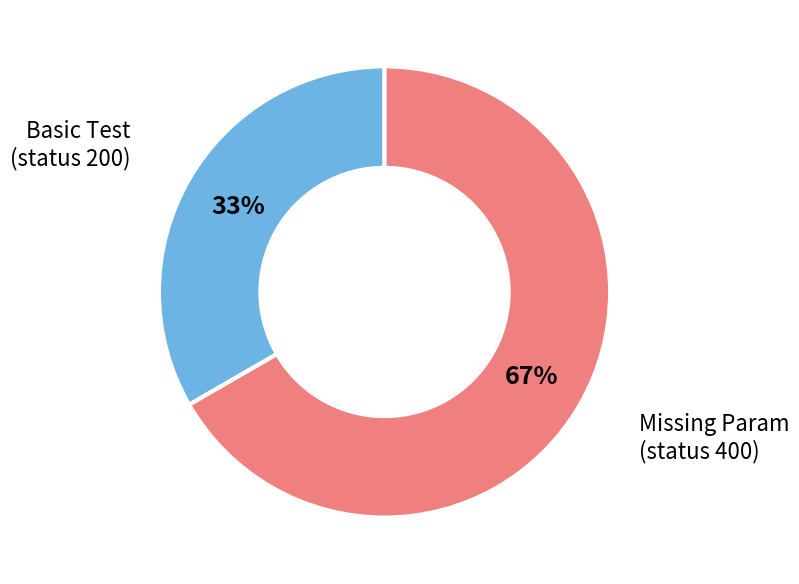

Does any single category account for the majority?

Yes